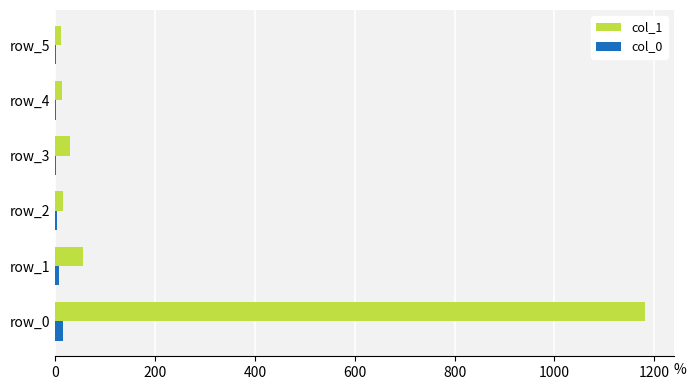

True or false: col_1 has a value of 1181 at row_0.

True